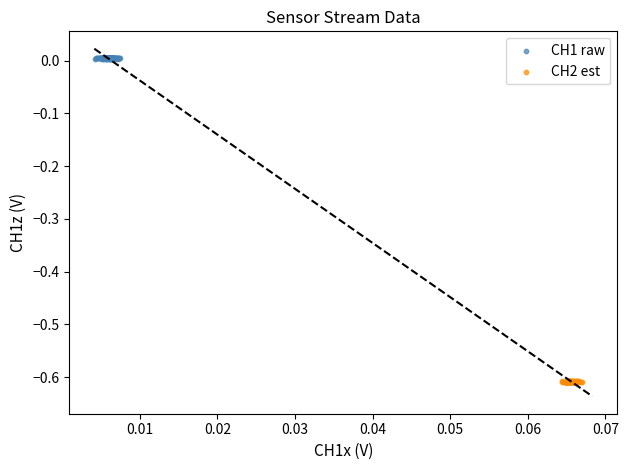

Which series contains the lowest Y value?

CH2 est